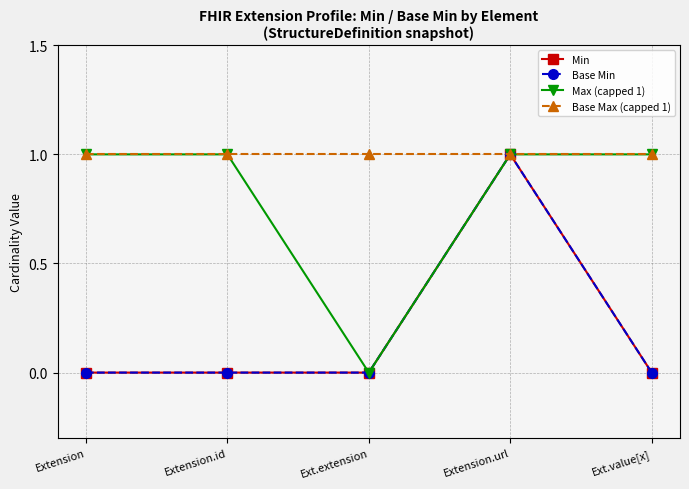

Which series has the largest range (max minus min)?

Min